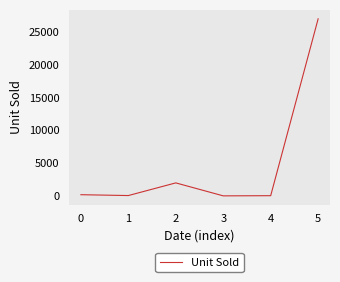

At which category does the data reach its first local peak?

2